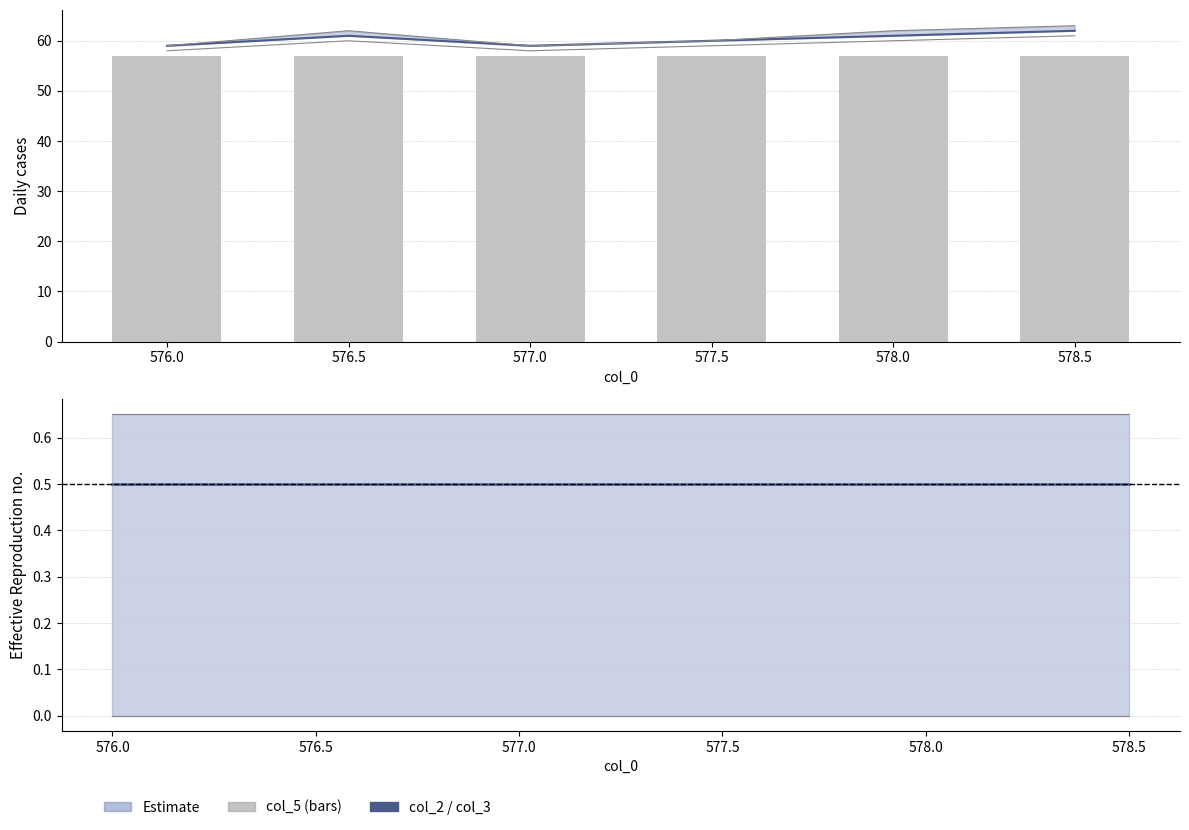

What is the spread (max minus min) of values at 576.5?

62.0